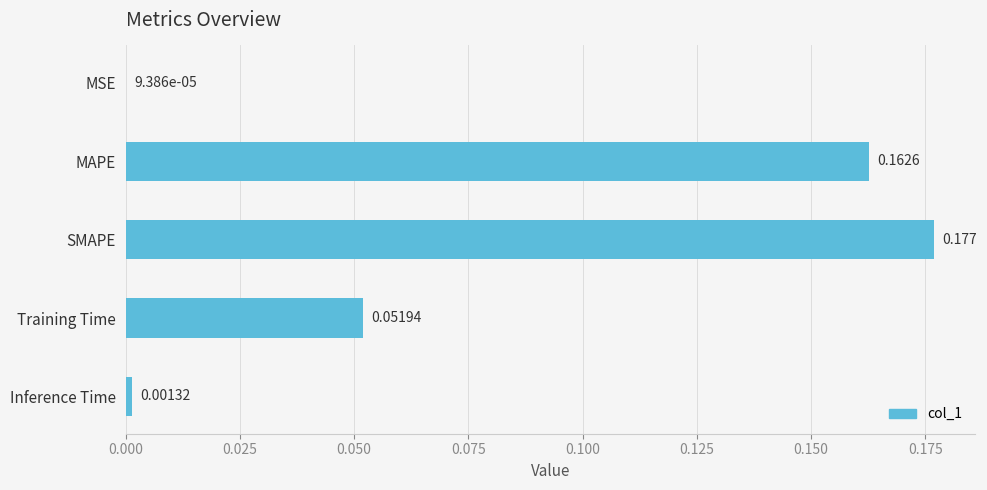

Which category has the highest value across all series?

SMAPE